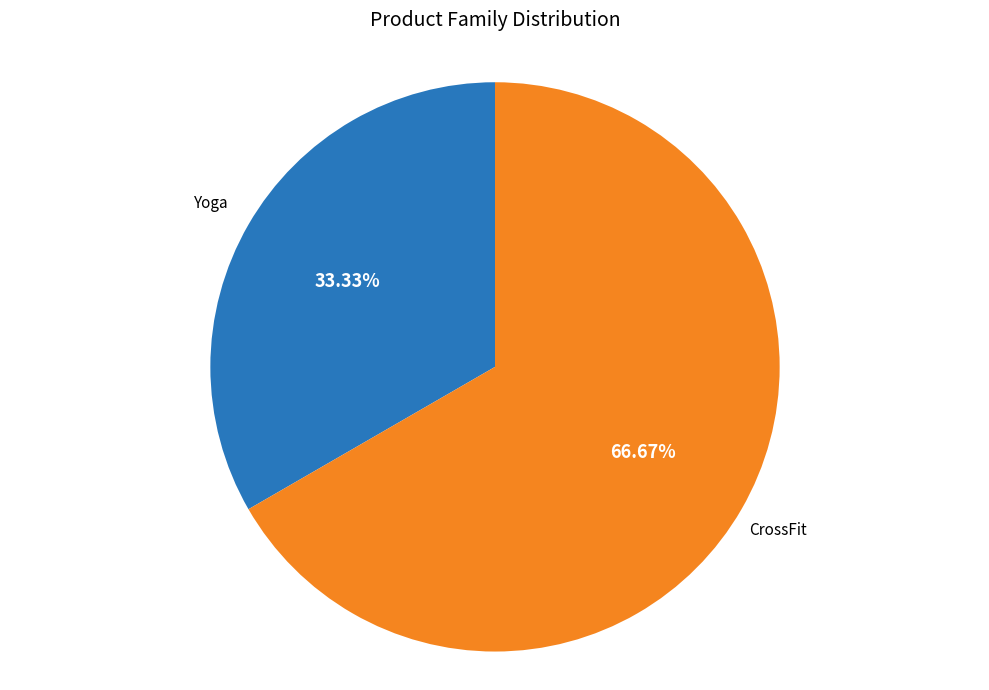

What is the total percentage of Yoga and CrossFit?

100.0%